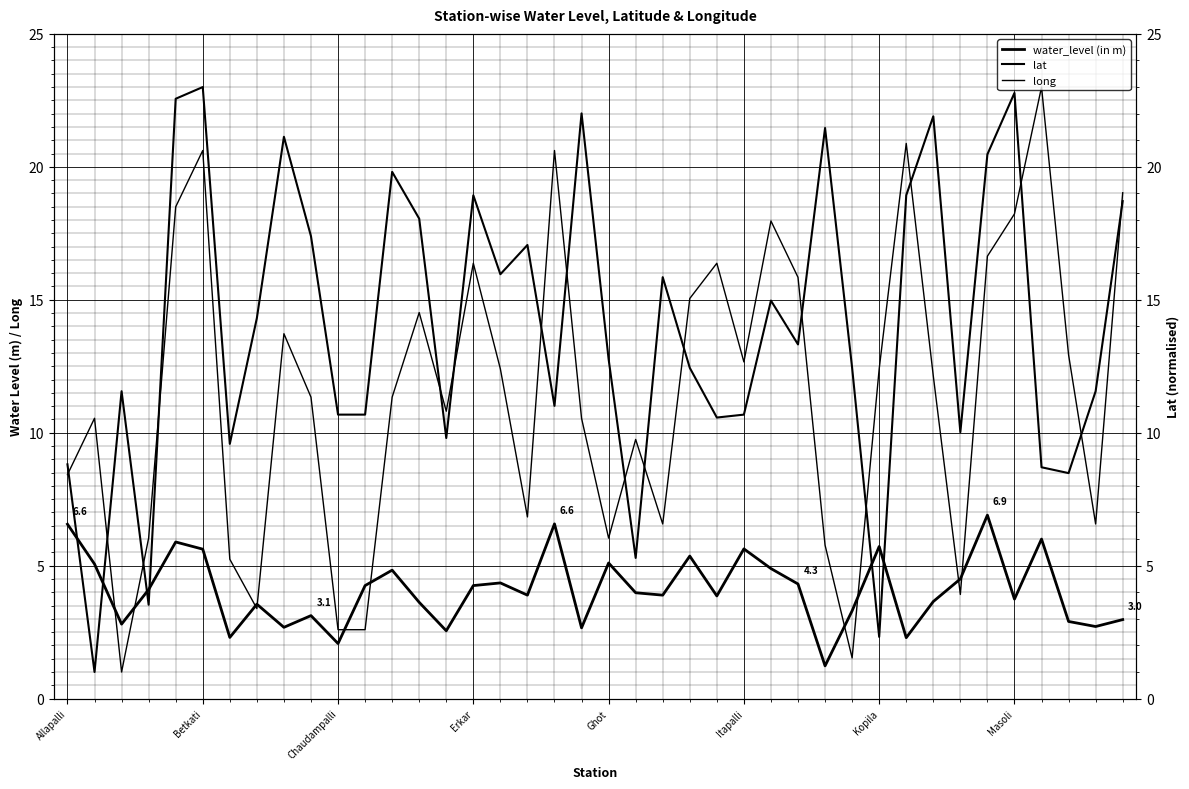

What position from the left is Kopila?

7